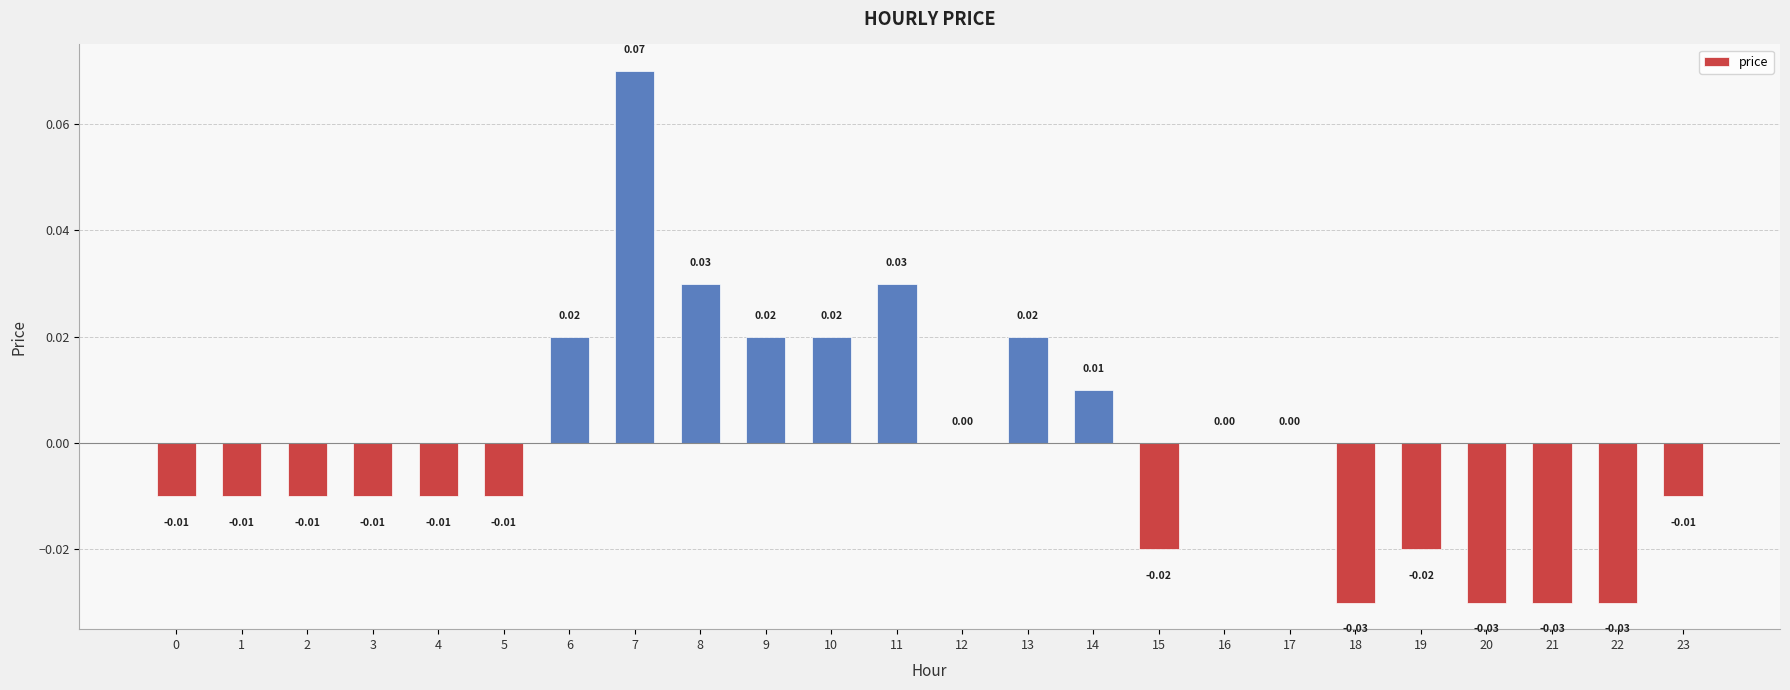

Count the number of data series in this chart.

1